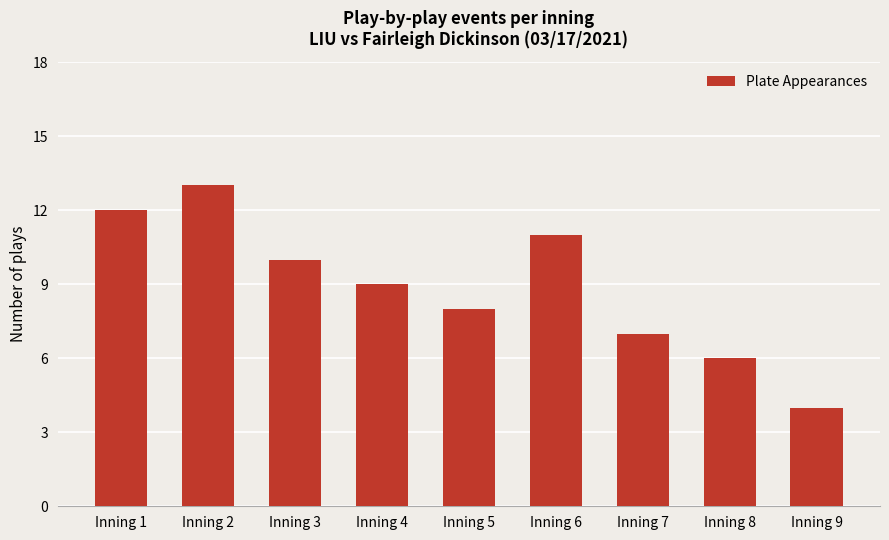

Reading right to left, what are all the values shown in this chart?

Inning 9=4	Inning 8=6	Inning 7=7	Inning 6=11	Inning 5=8	Inning 4=9	Inning 3=10	Inning 2=13	Inning 1=12